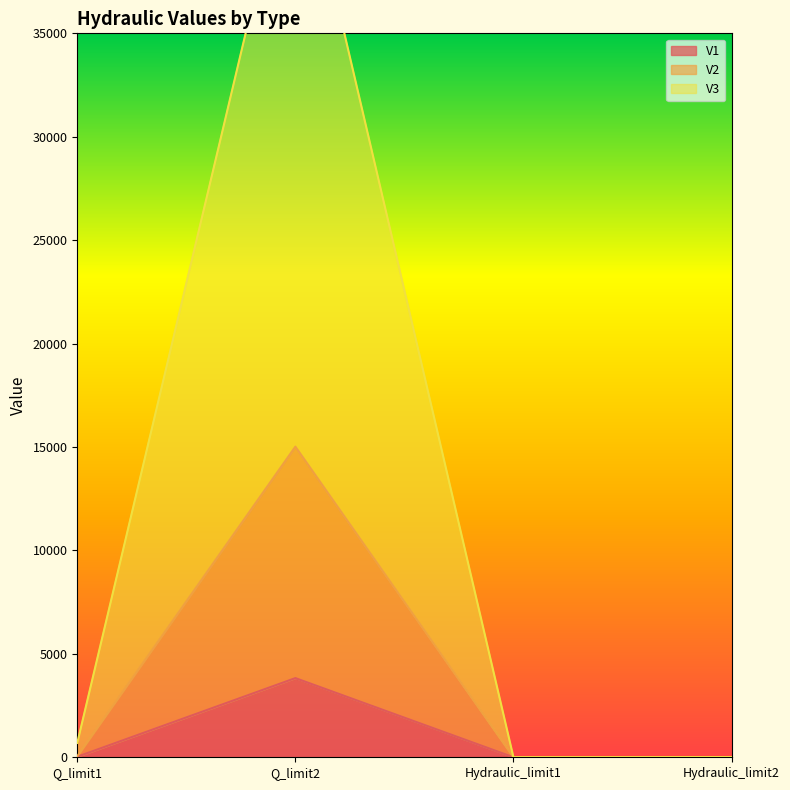

Which series has the widest spread of values?

V3